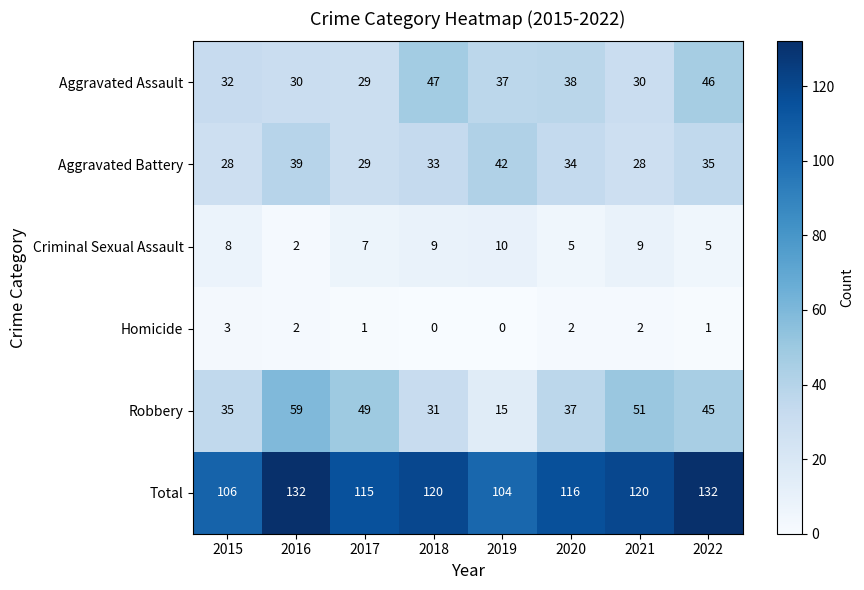

What is the maximum value shown in the chart?

132